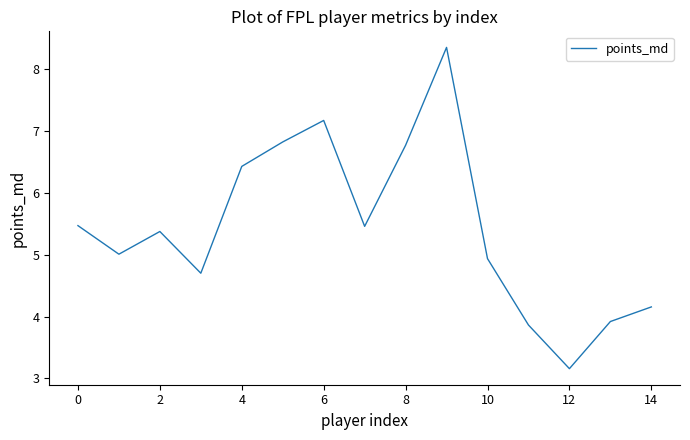

What is the sum of all values?

81.6